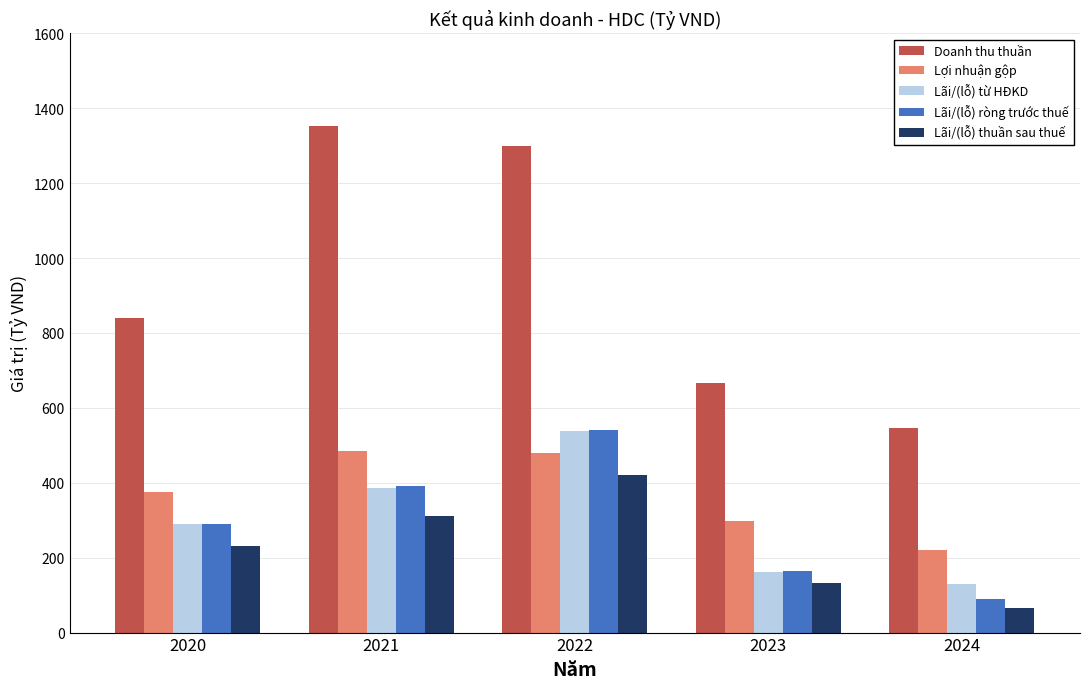

Which series has the largest range (max minus min)?

Doanh thu thuần